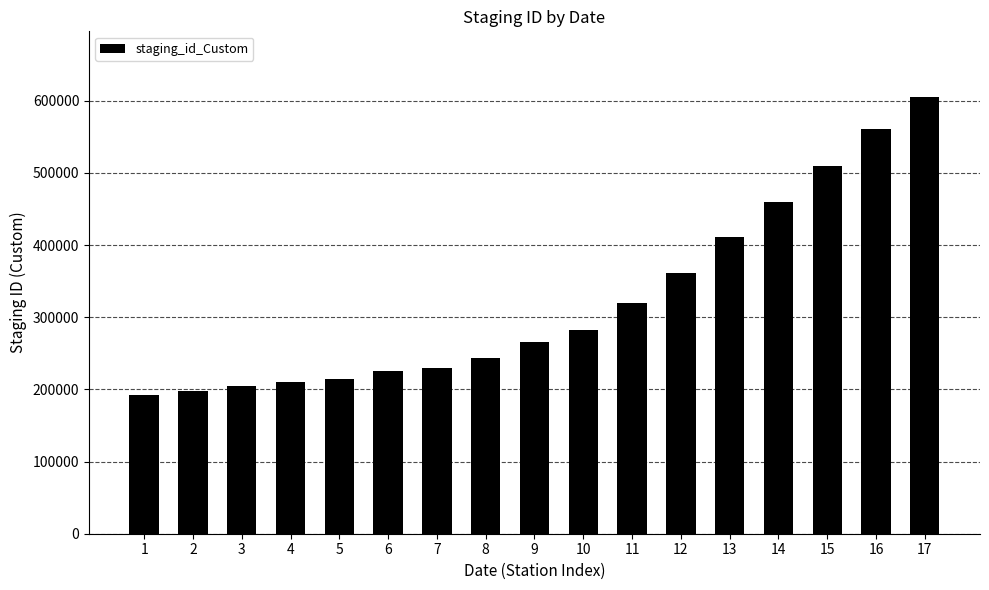

What is the value of the 14th bar from the left?

459475